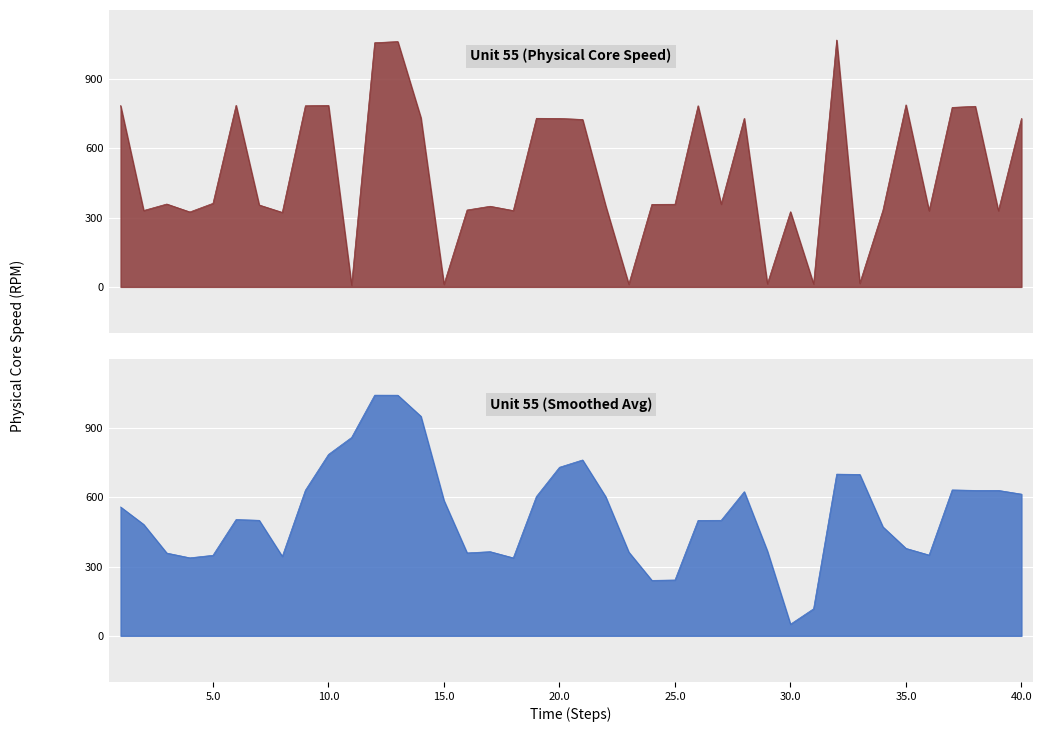

What is the spread (max minus min) of values at 38?

152.4